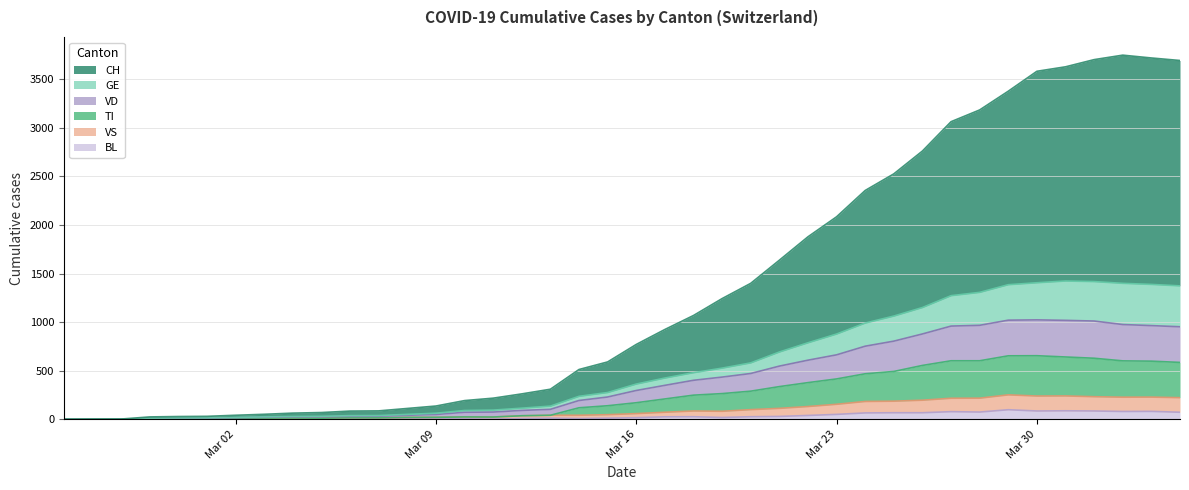

Does the chart display data point markers on the line(s)?

No